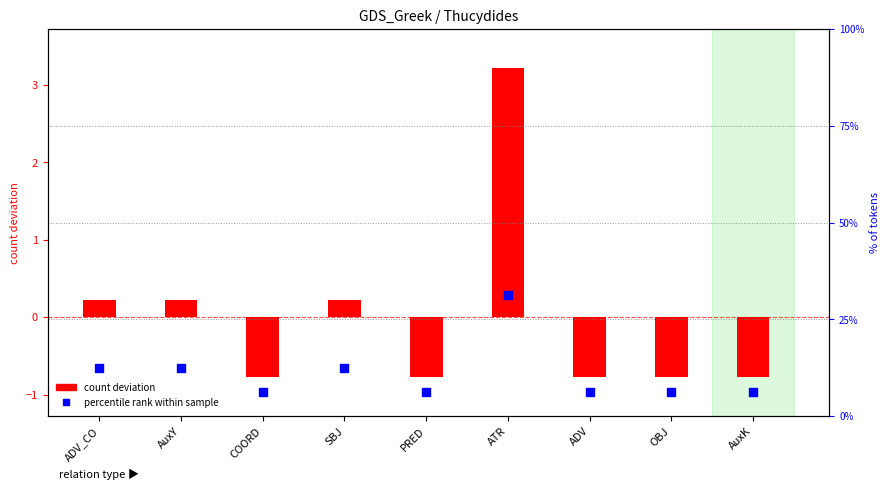

What are all the series names shown in the legend?

count deviation, percentile rank within sample